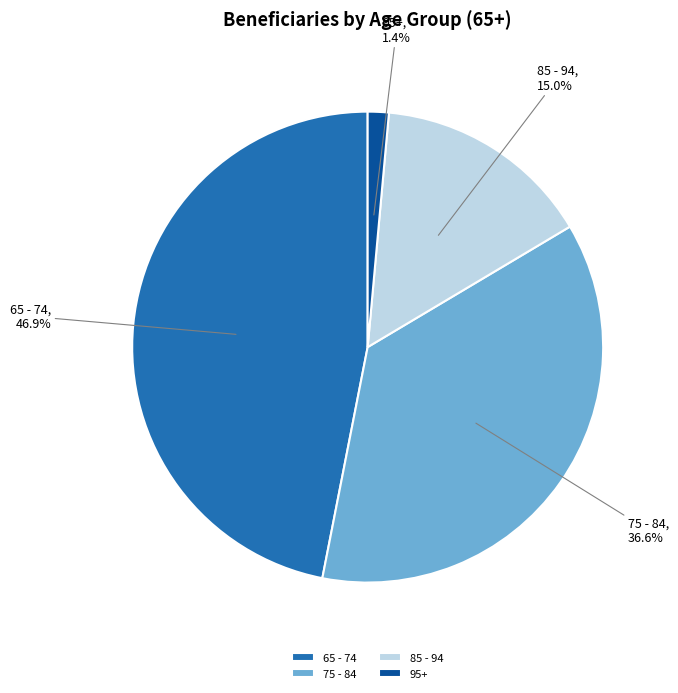

Which slice is the smallest?

95+